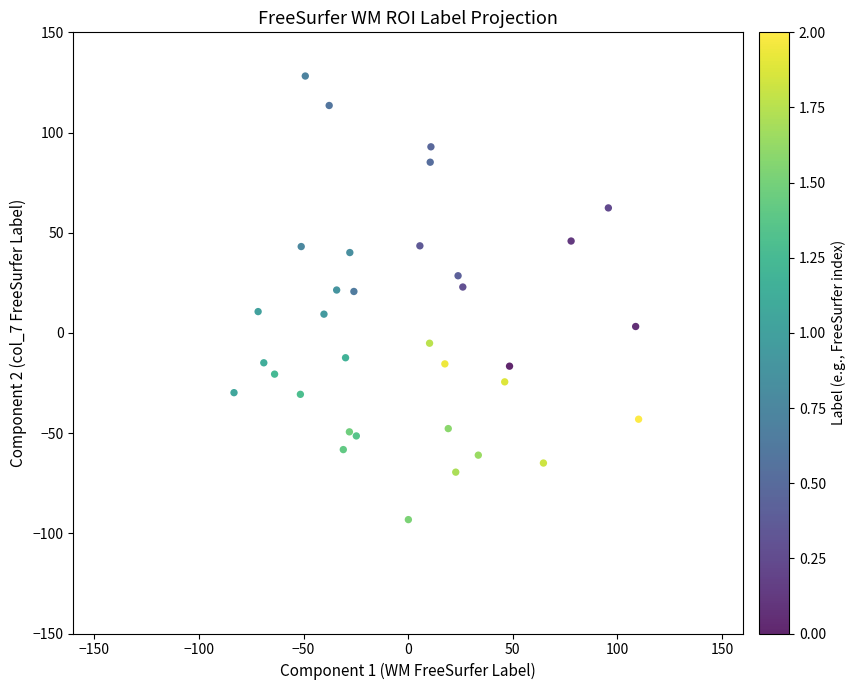

What is the range of X values (max minus min)?

193.4